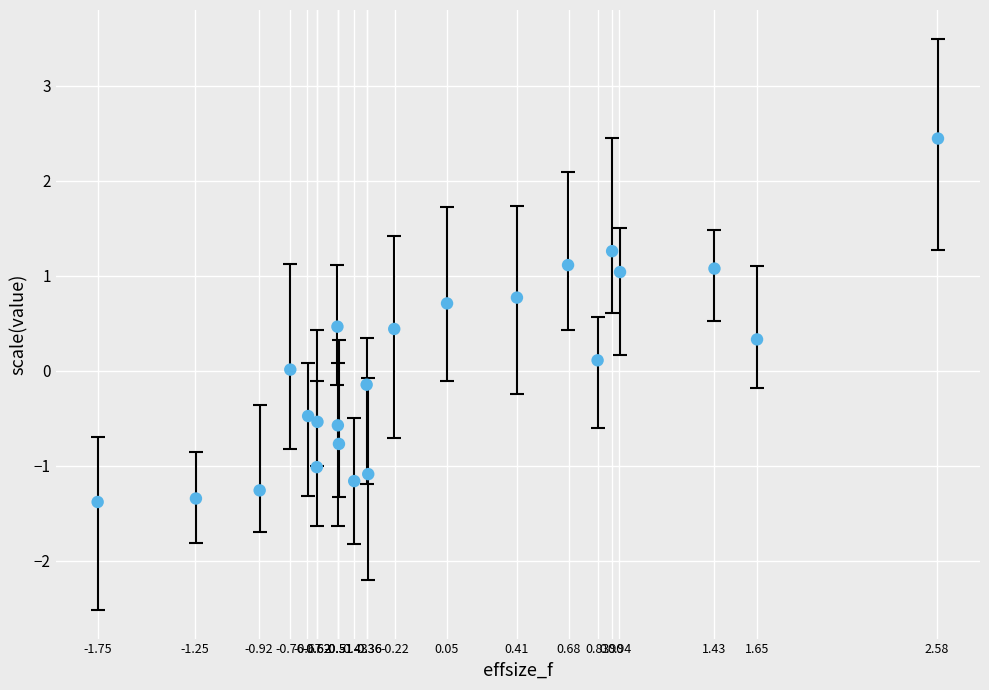

What is the range of Y values (max minus min)?

3.8